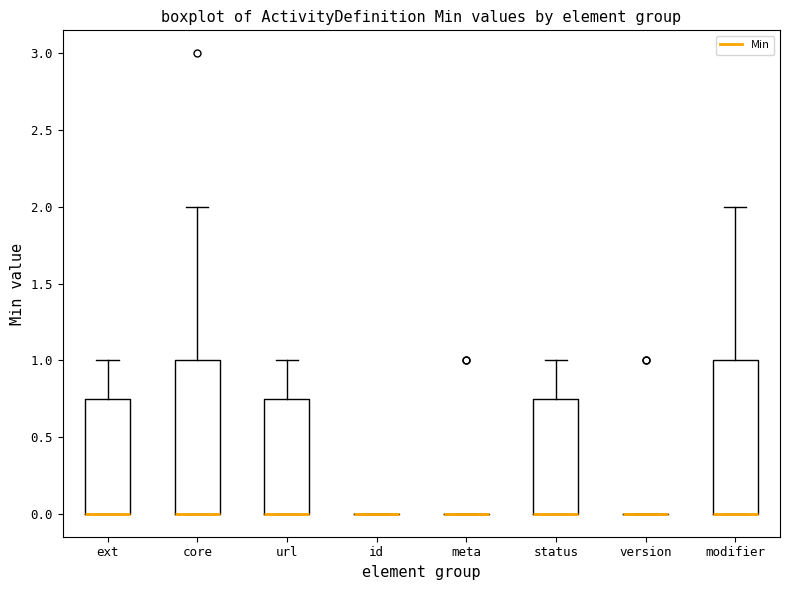

Where does the upper whisker of the box for ext end on the y-axis? The values are not printed on the chart, so give them approximately, as read against the axis.

1.00